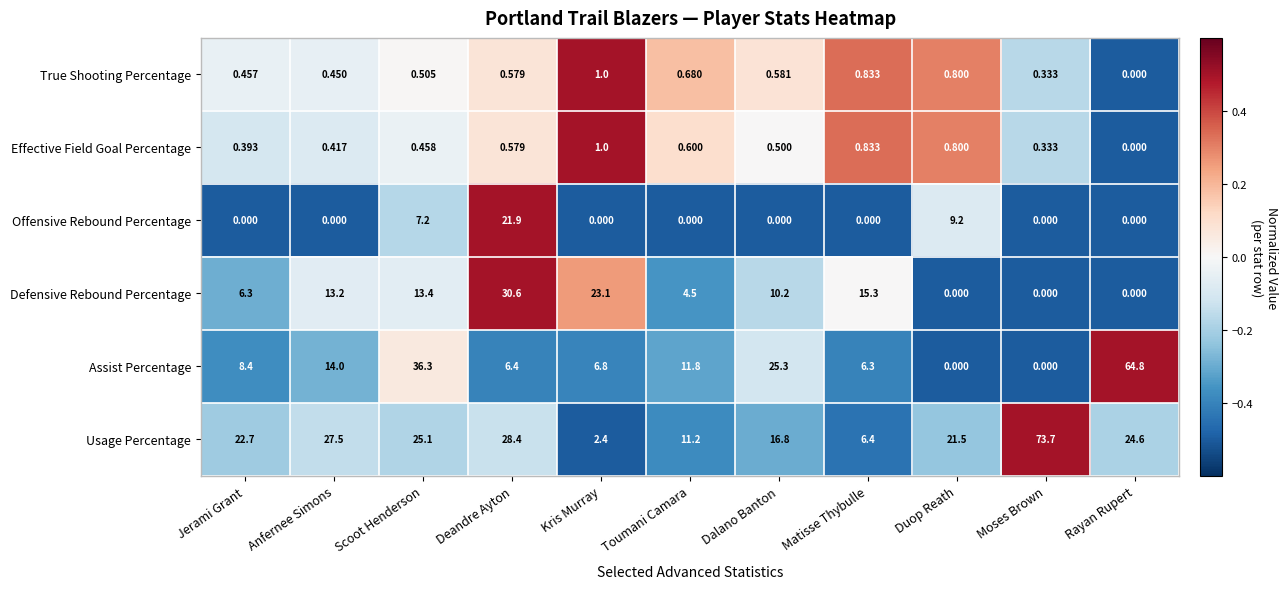

At Dalano Banton, list the series in order from smallest to largest.

Offensive Rebound Percentage, Effective Field Goal Percentage, True Shooting Percentage, Defensive Rebound Percentage, Usage Percentage, Assist Percentage